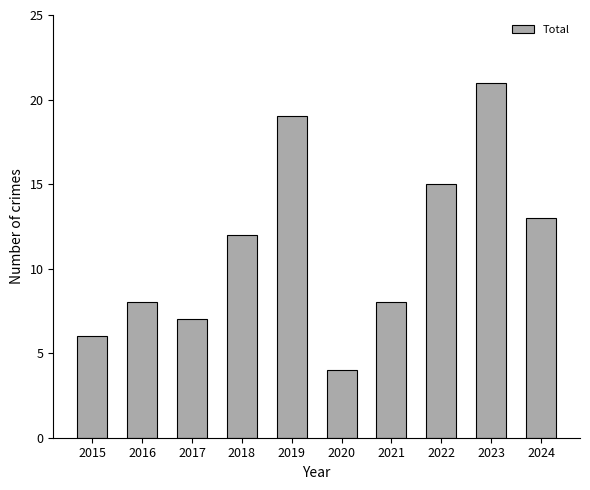

Count the number of categories in the chart.

10